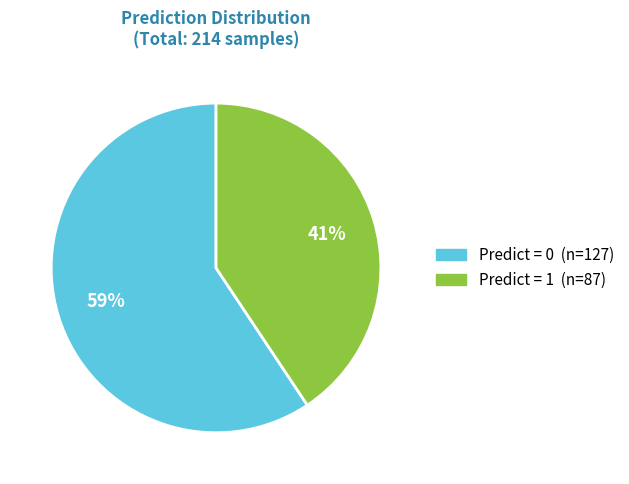

Is there any slice that represents more than half of the pie?

Yes